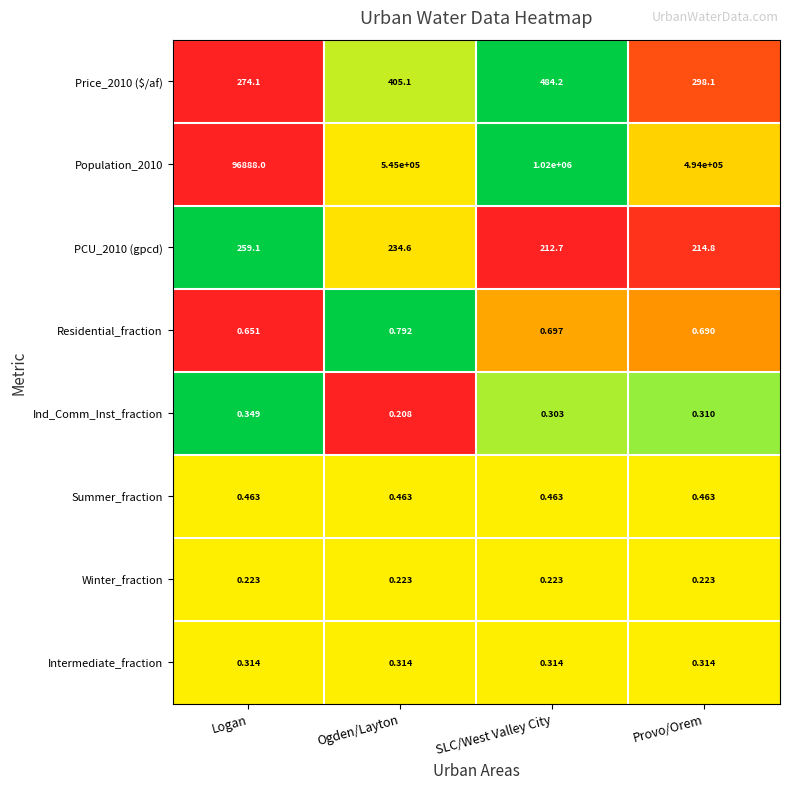

Which category has the lowest value across all series?

Ogden/Layton